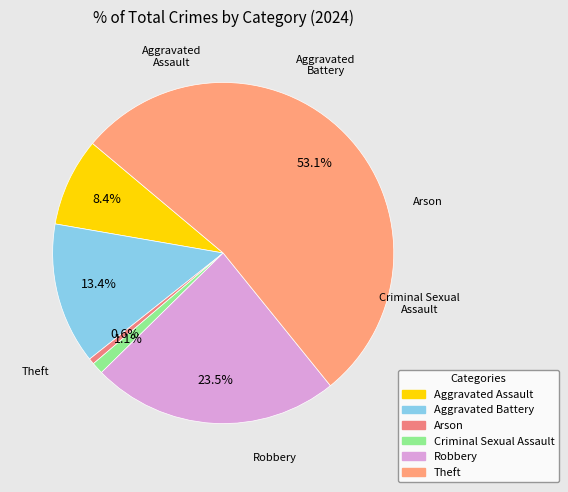

Does Theft represent more than half of the total?

Yes